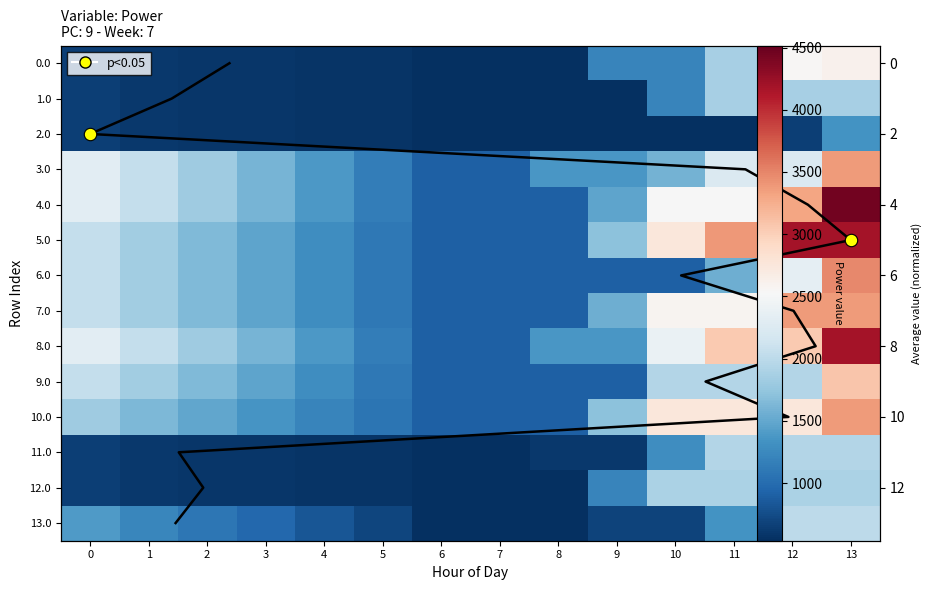

What is the maximum value shown in the chart?

4516.0